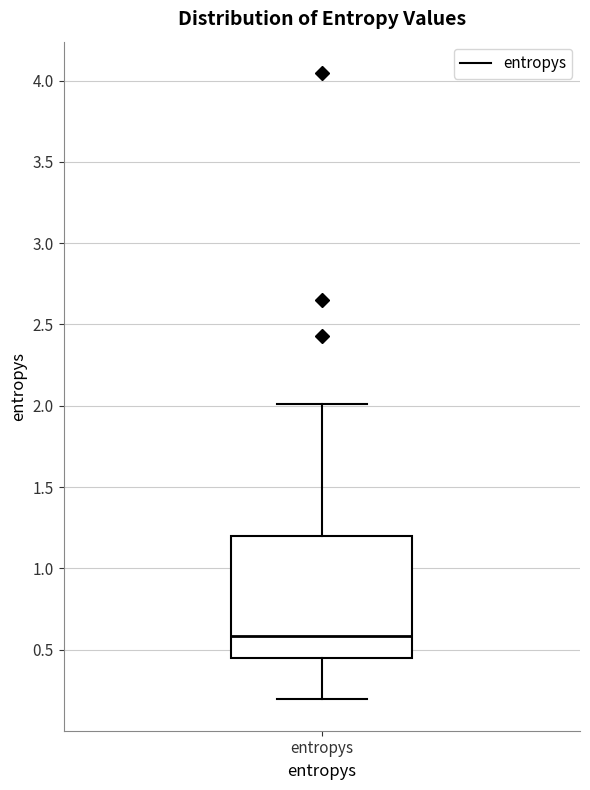

Where does the median line of the box for entropys sit on the y-axis? The values are not printed on the chart, so give them approximately, as read against the axis.

0.60